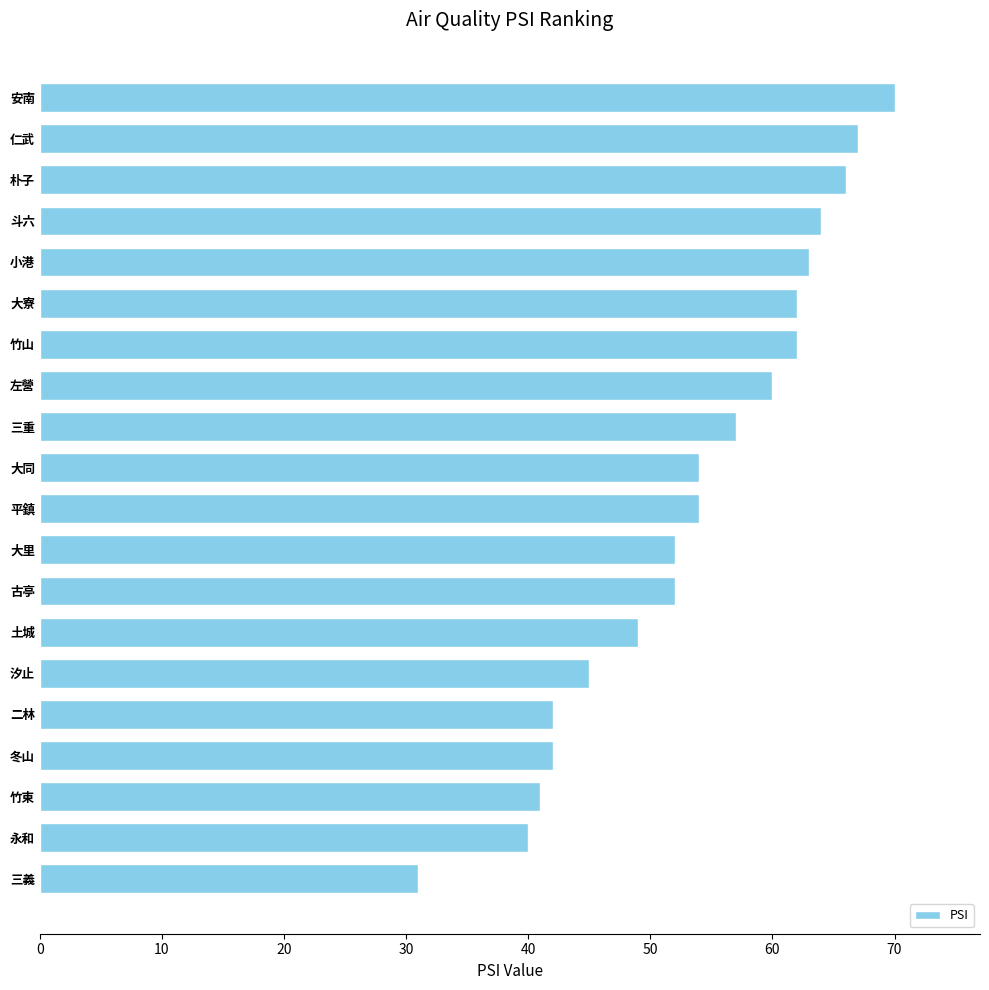

Read the value at 永和, to the nearest 10.

40